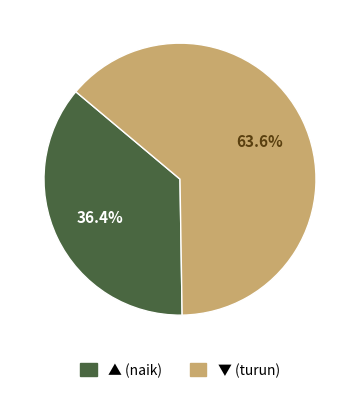

To the nearest percent, what is the difference between the largest and smallest slice percentages?

27%